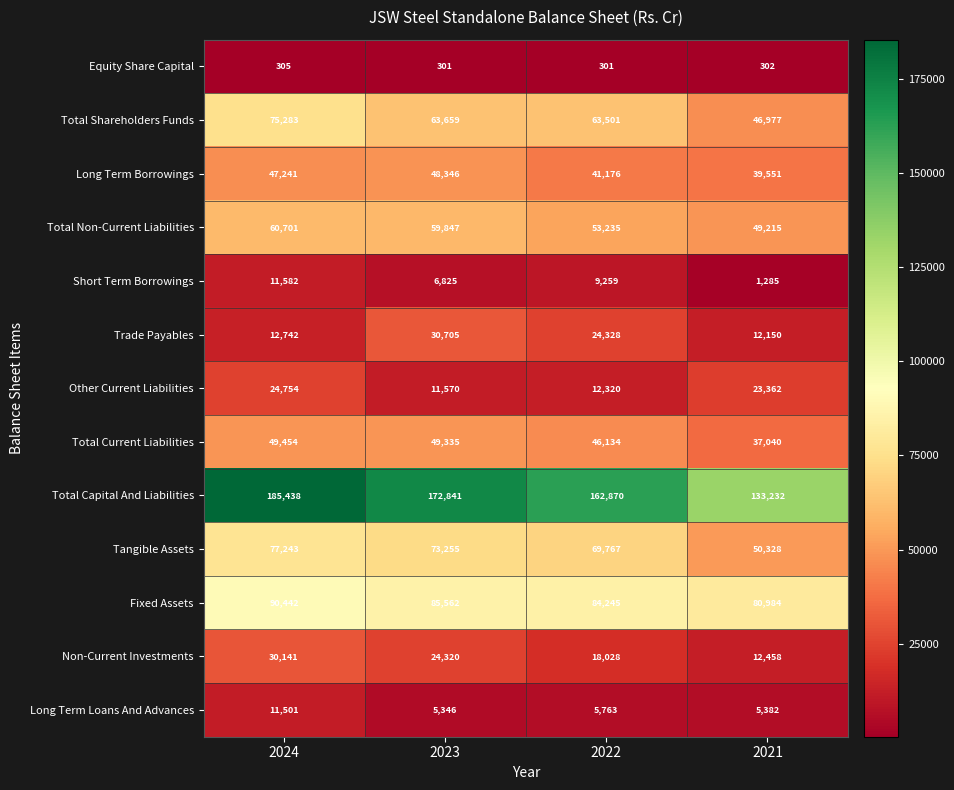

What is the difference between the Equity Share Capital values at 2021 and 2024?

3